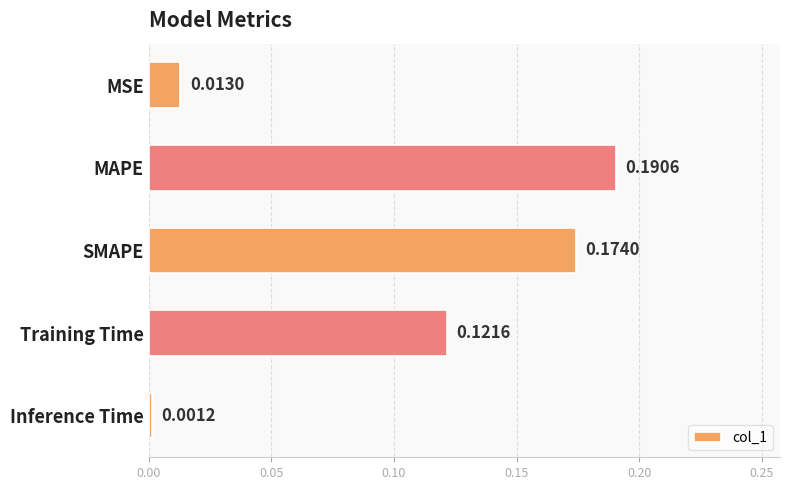

What is the sum of all values?

0.5